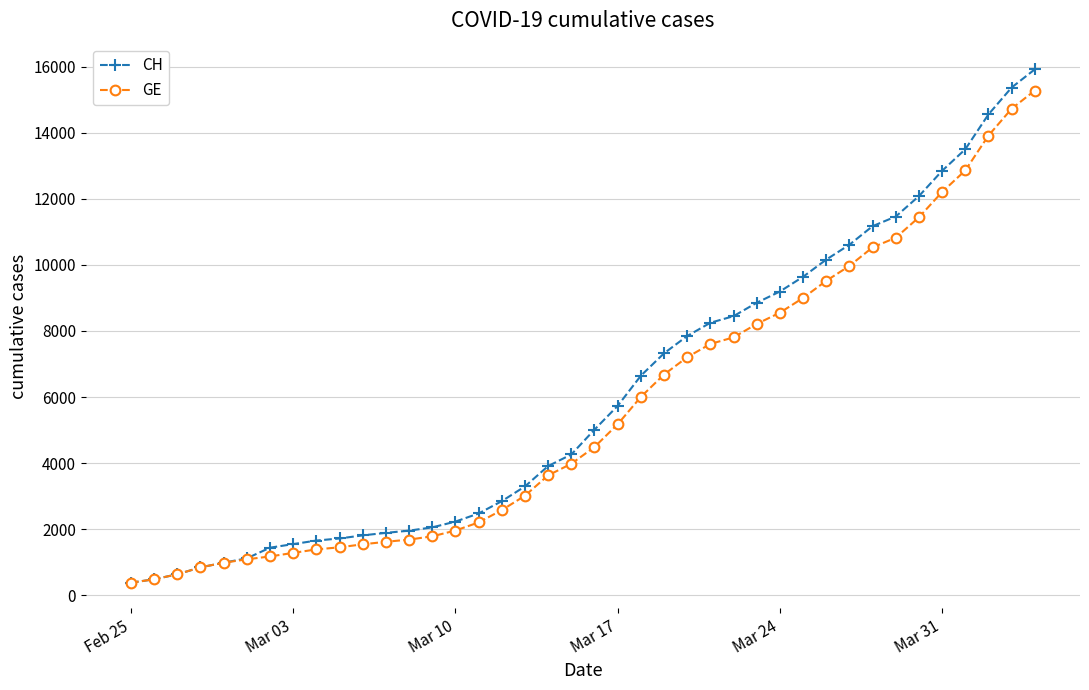

What is the value of the GE point at the 20th from the left?

3978